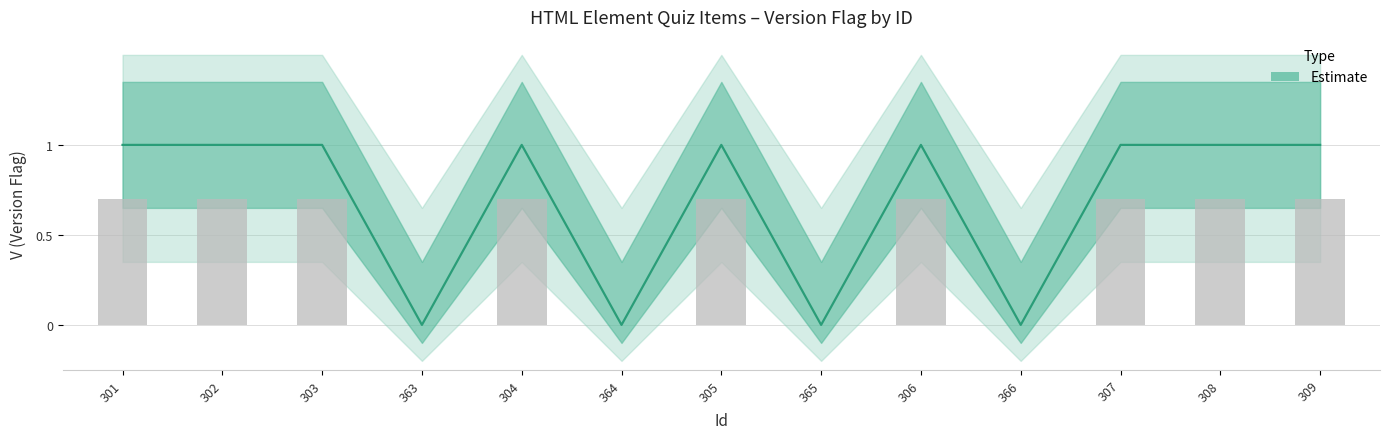

What is the sum of the values at 305 and 306?

2